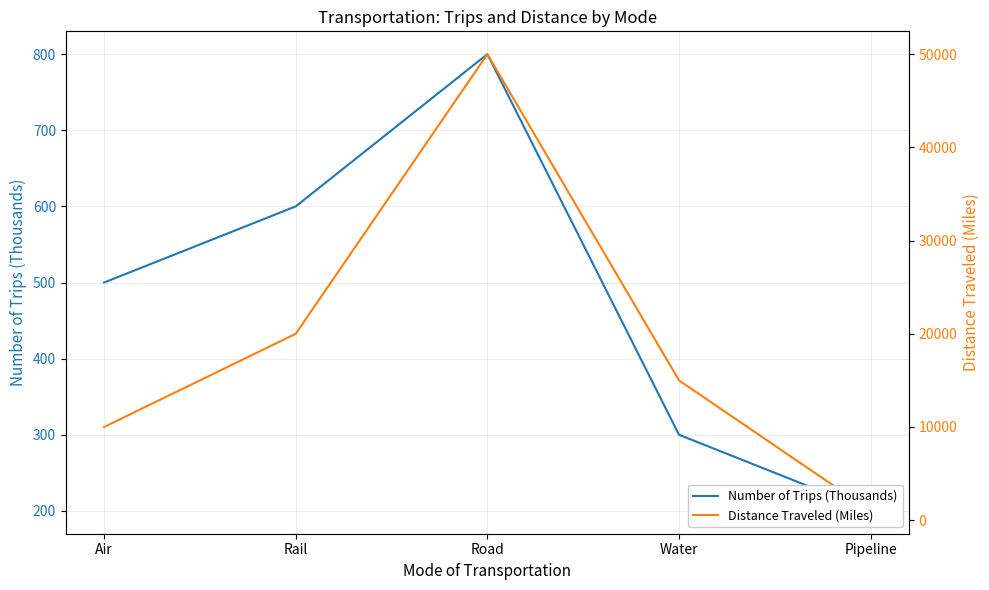

True or false: Distance Traveled (Miles) has a value of 553 at Pipeline.

False